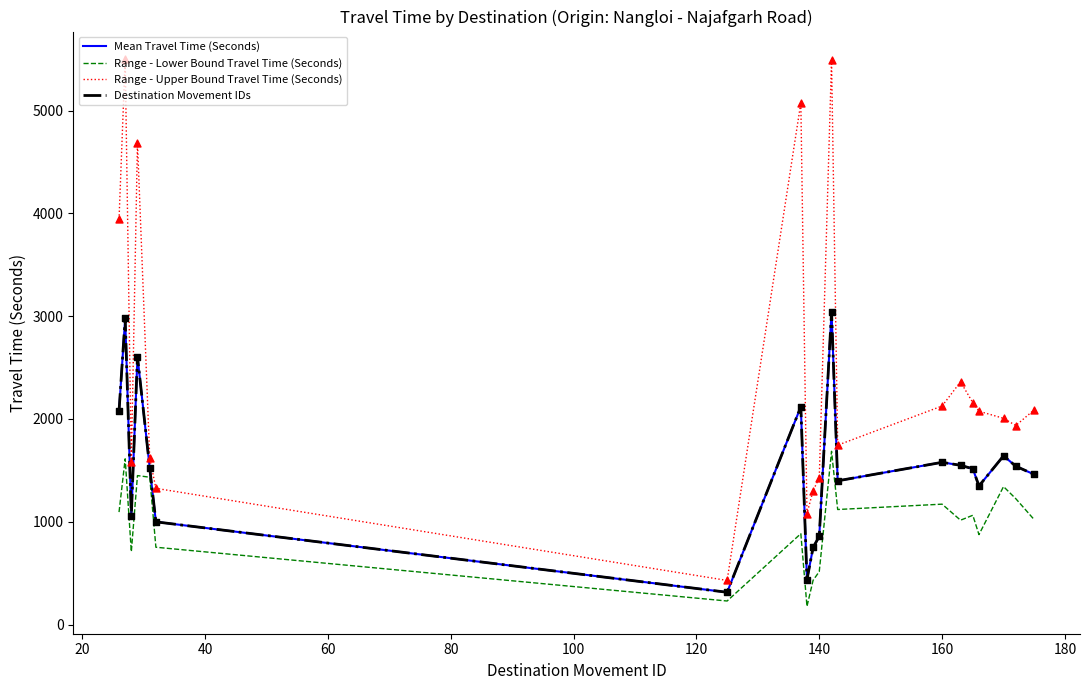

Is this an area chart (filled region under the line)?

No